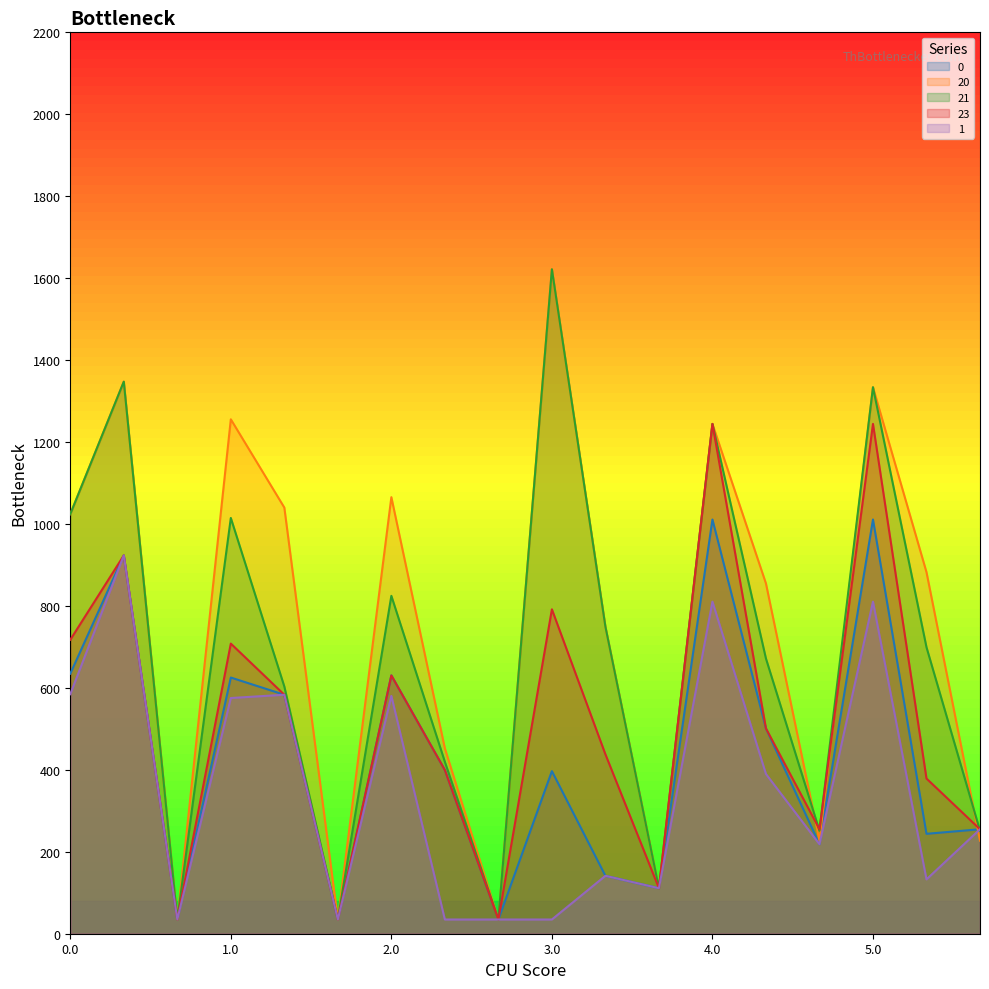

What is the highest value of the 0 series?

1011.0